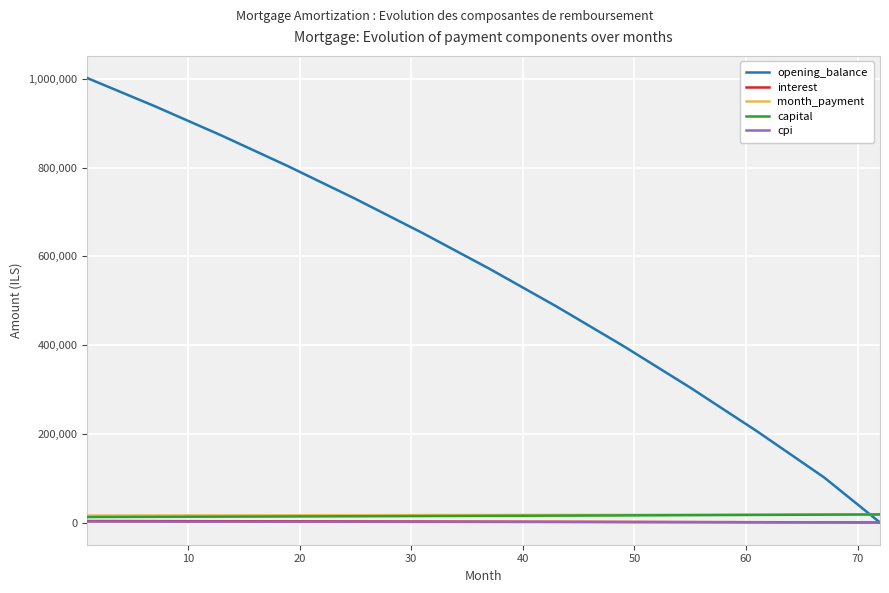

True or false: interest and month_payment intersect in this chart.

False